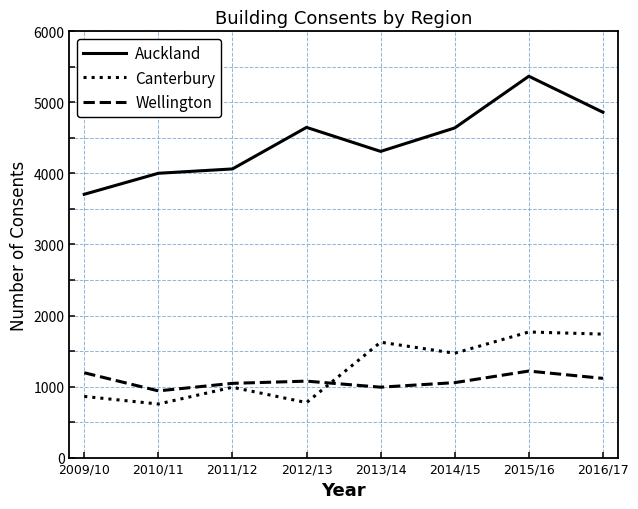

What is the difference between the second highest and minimum values in the Canterbury series?

984